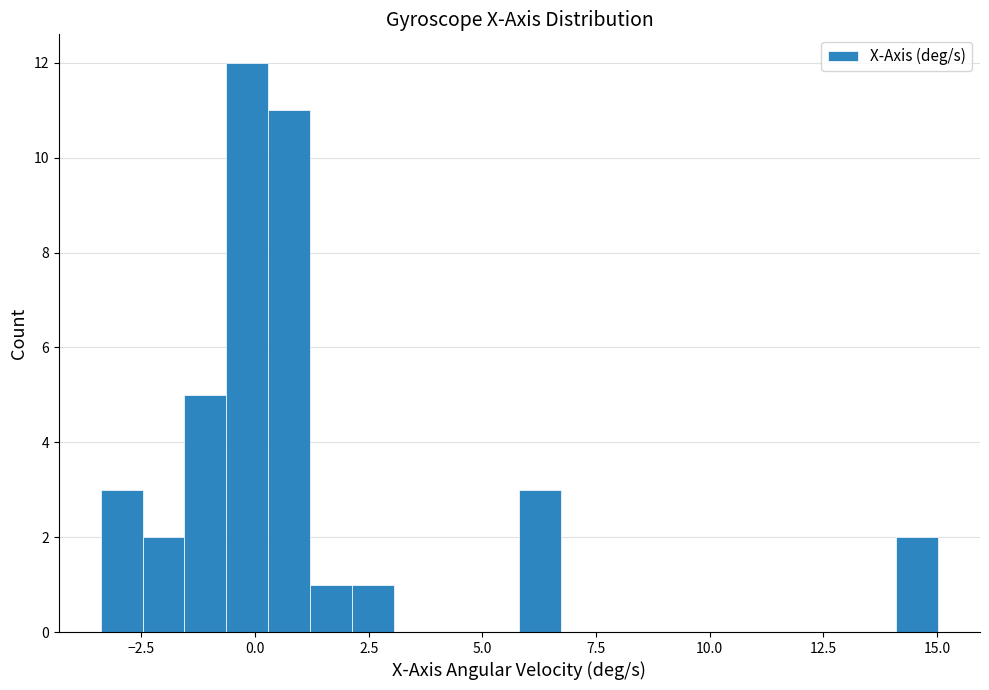

Around what value on the x-axis is the tallest bar? Give the approximate position of its centre, as read against the axis.

0.0